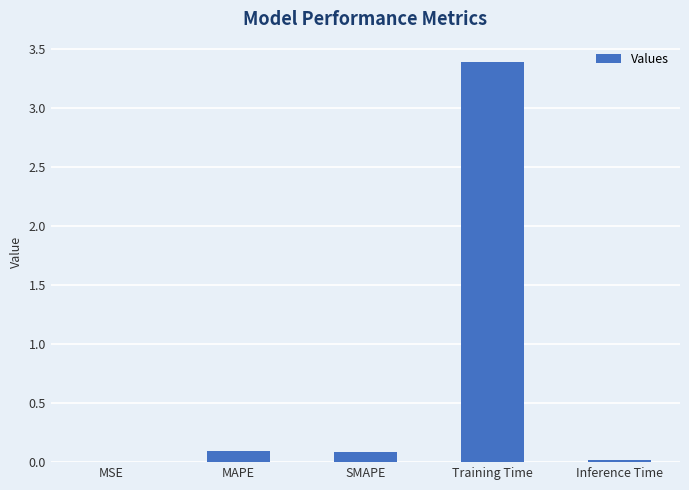

Which category has the highest value across all series?

Training Time